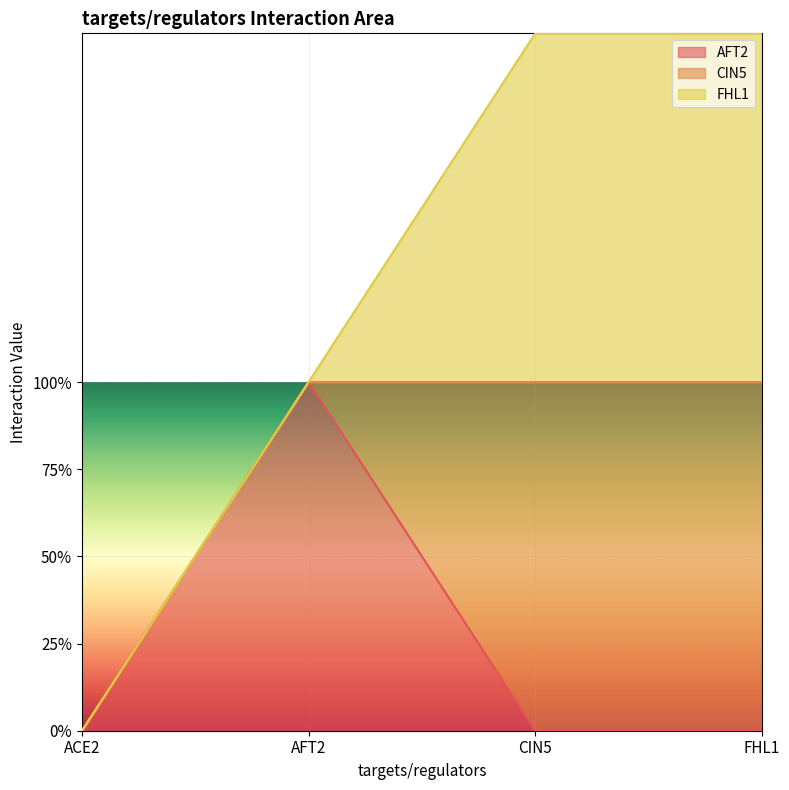

How many lines are shown in the chart?

3